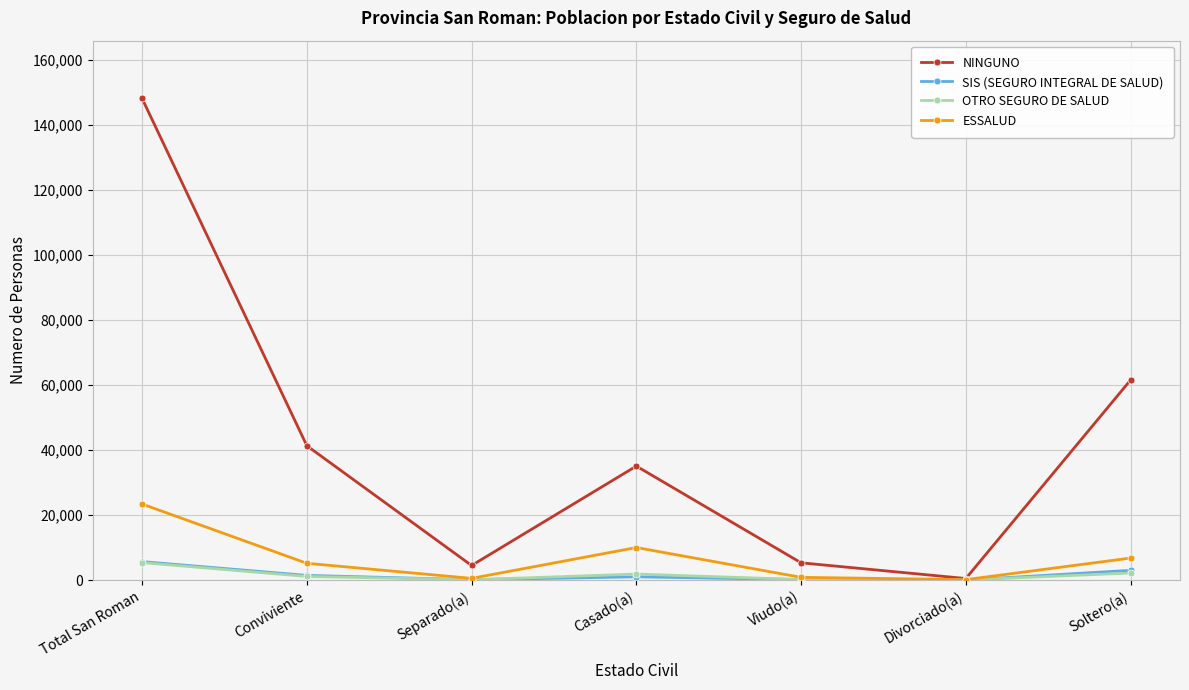

The value of NINGUNO at Casado(a) is 57086. True or false?

False